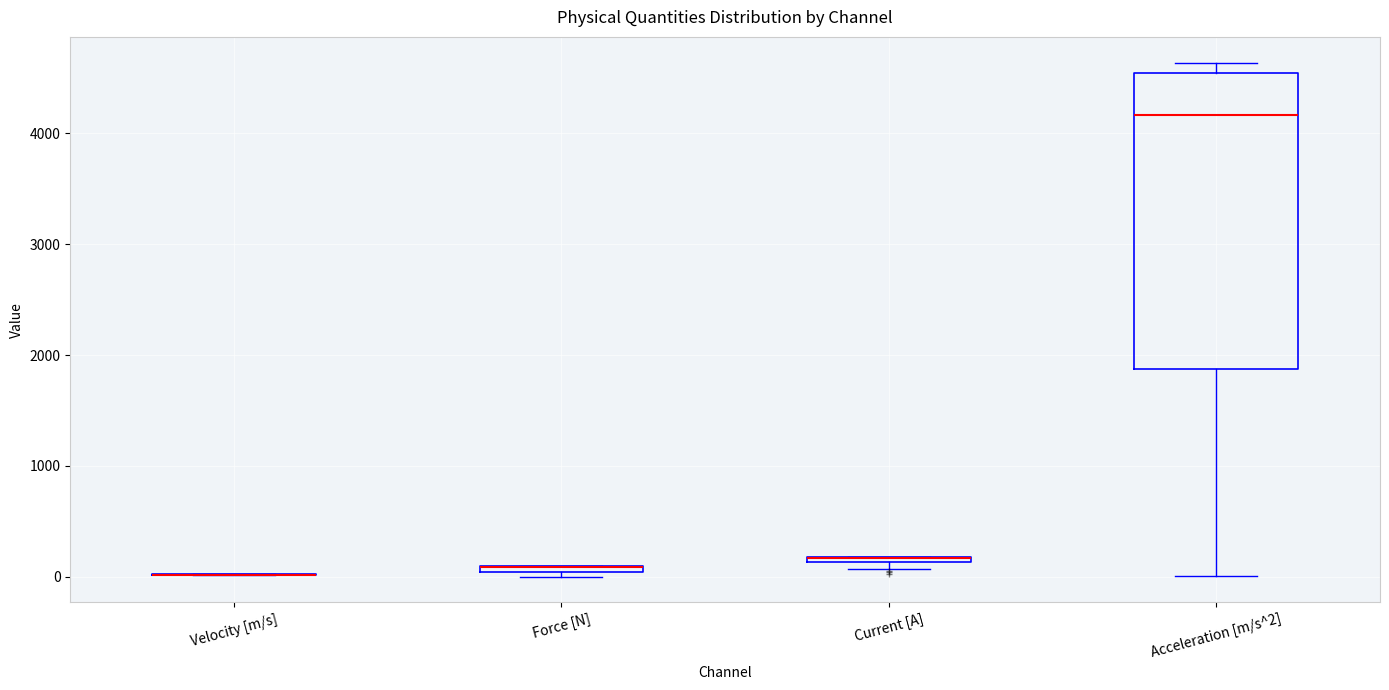

Which box is the tallest, from its lower edge to its upper edge?

Acceleration [m/s^2]